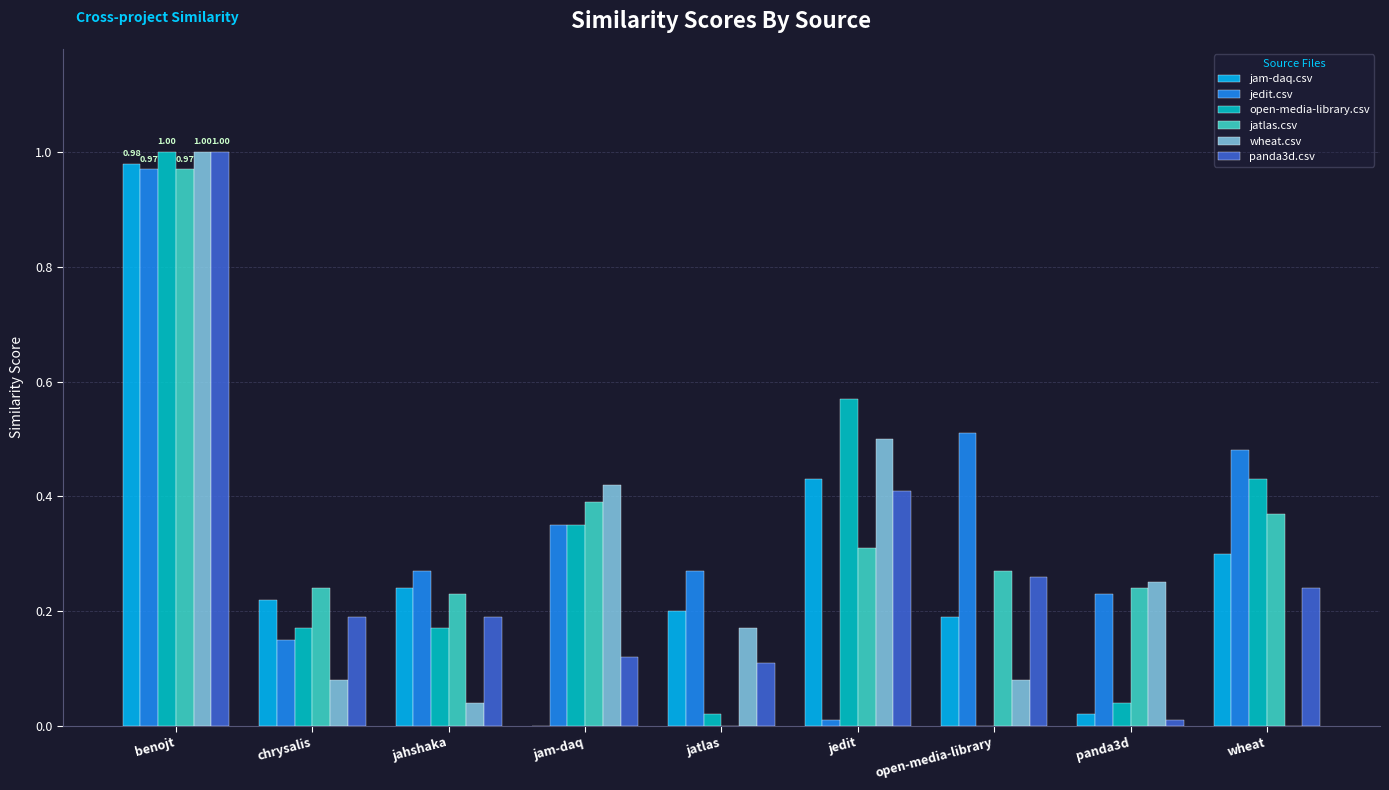

At which category is the sum across all series the highest?

benojt